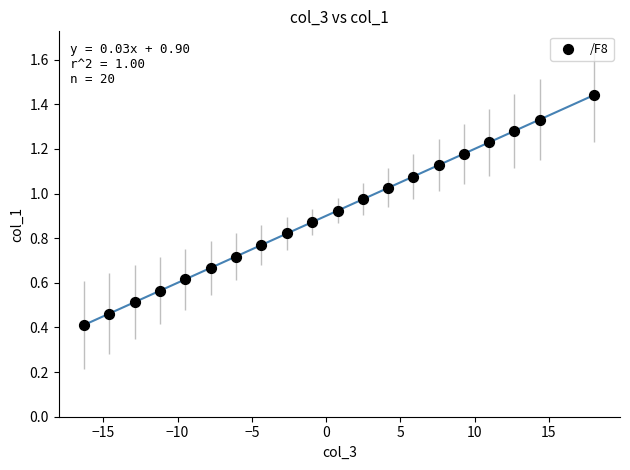

What is the range of X values (max minus min)?

34.4